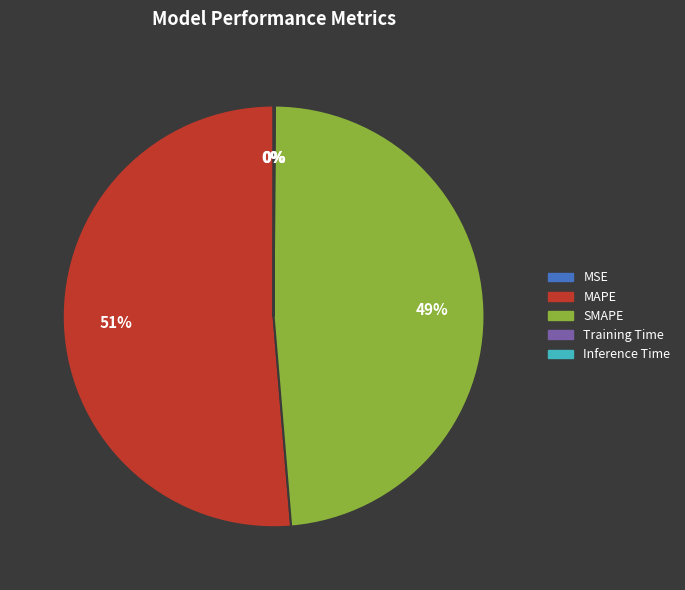

Is it true that SMAPE is 49% of the pie?

True